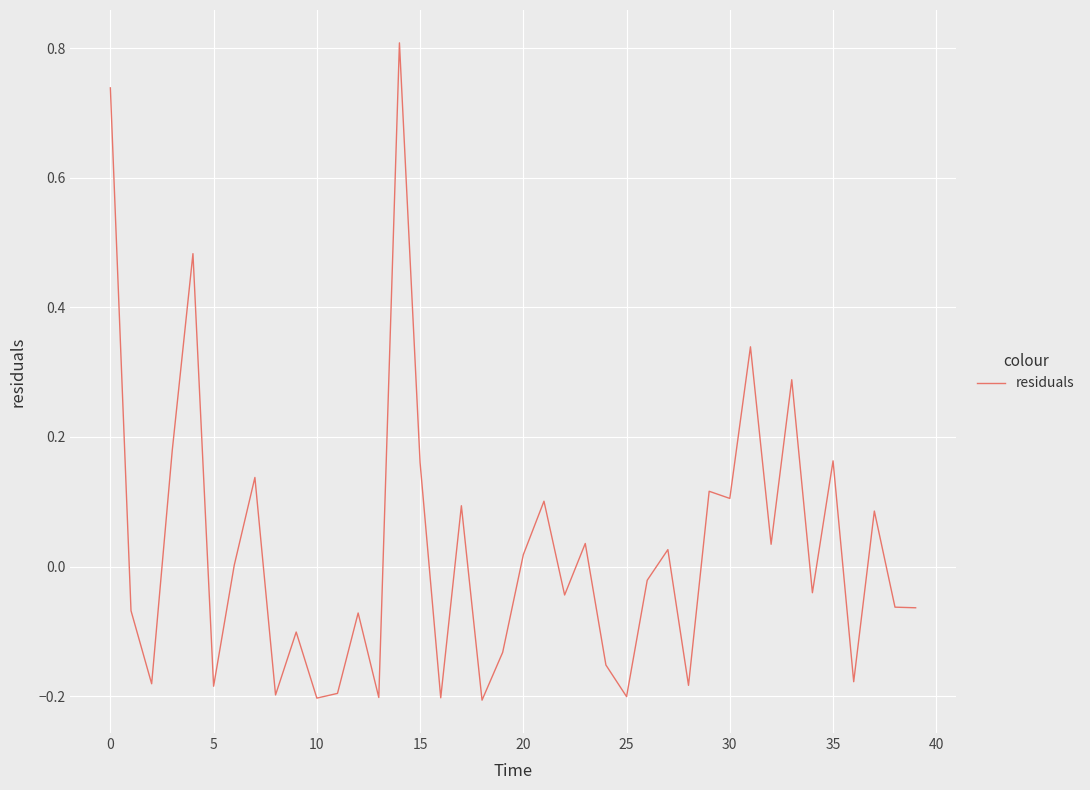

What is the maximum value shown in the chart?

0.8